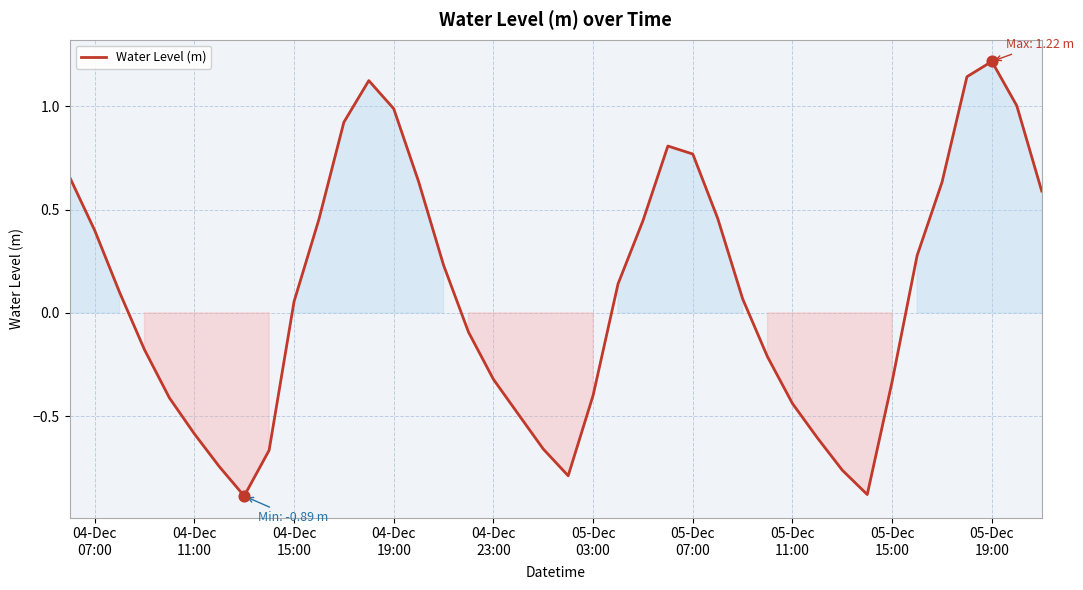

What is the difference between the maximum and minimum values?

2.1